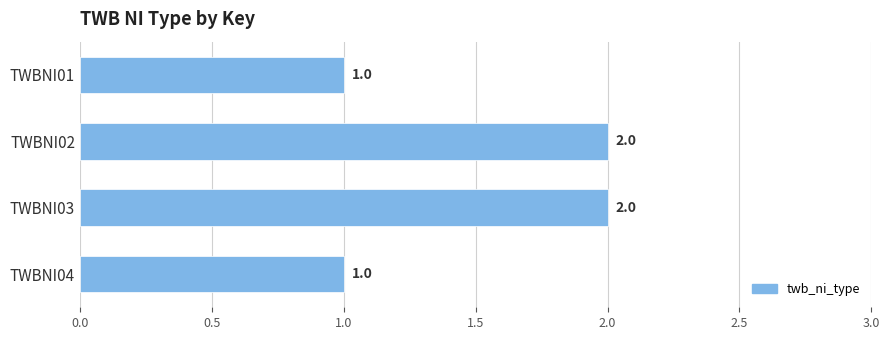

How many data points are less than 2?

2